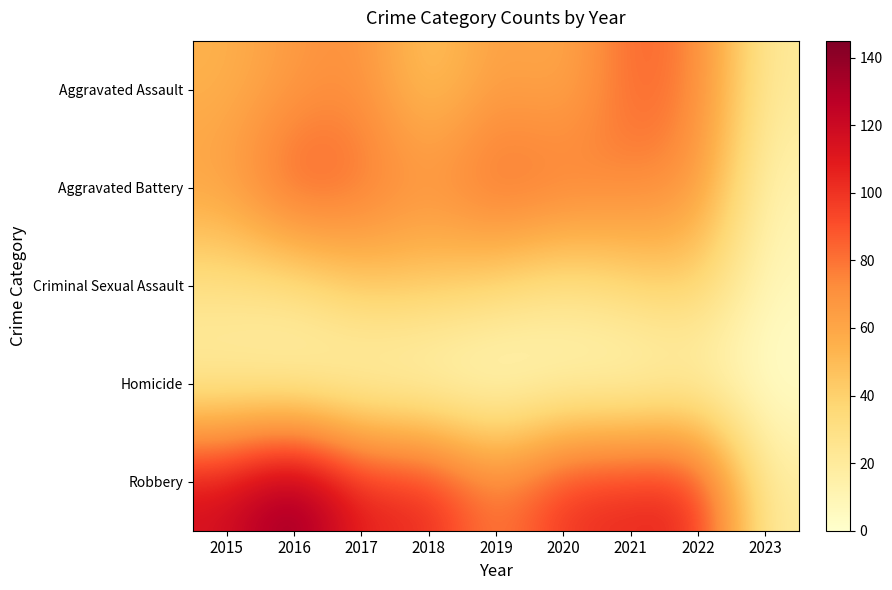

At how many categories does at least one series exceed 25?

8